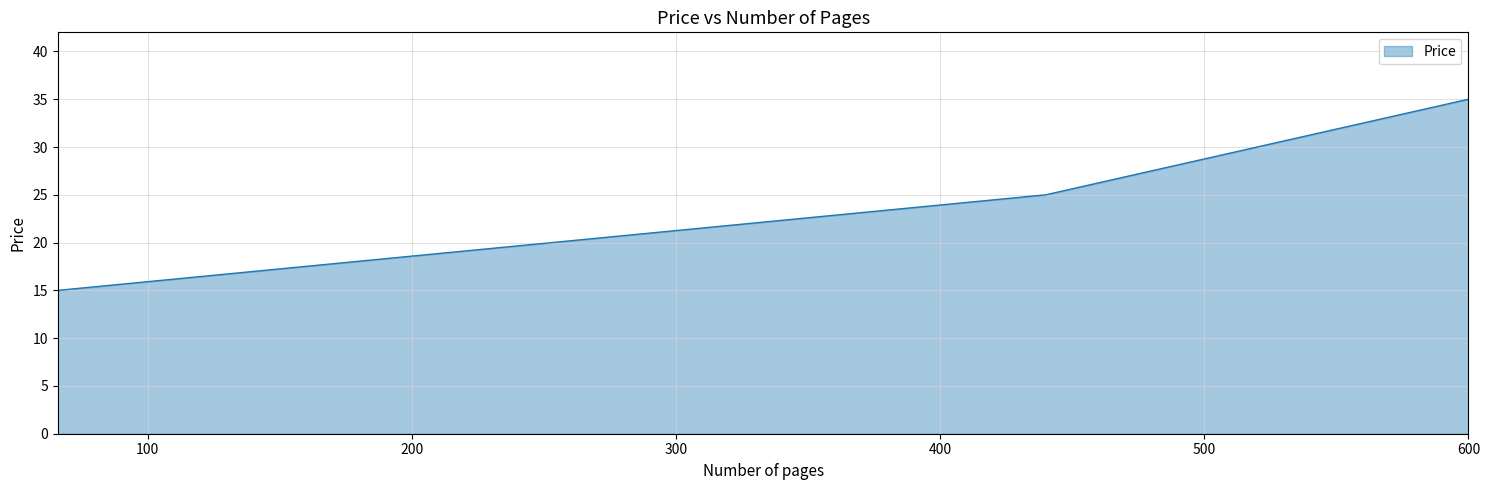

How many lines are shown in the chart?

1